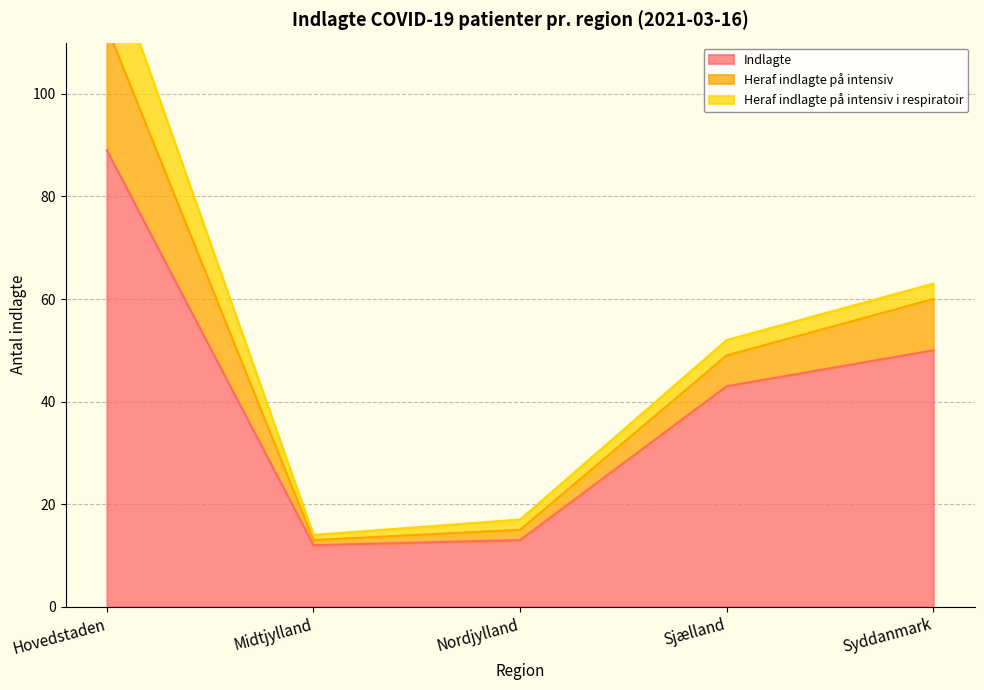

True or false: Heraf indlagte på intensiv has a value of 23 at Nordjylland.

False